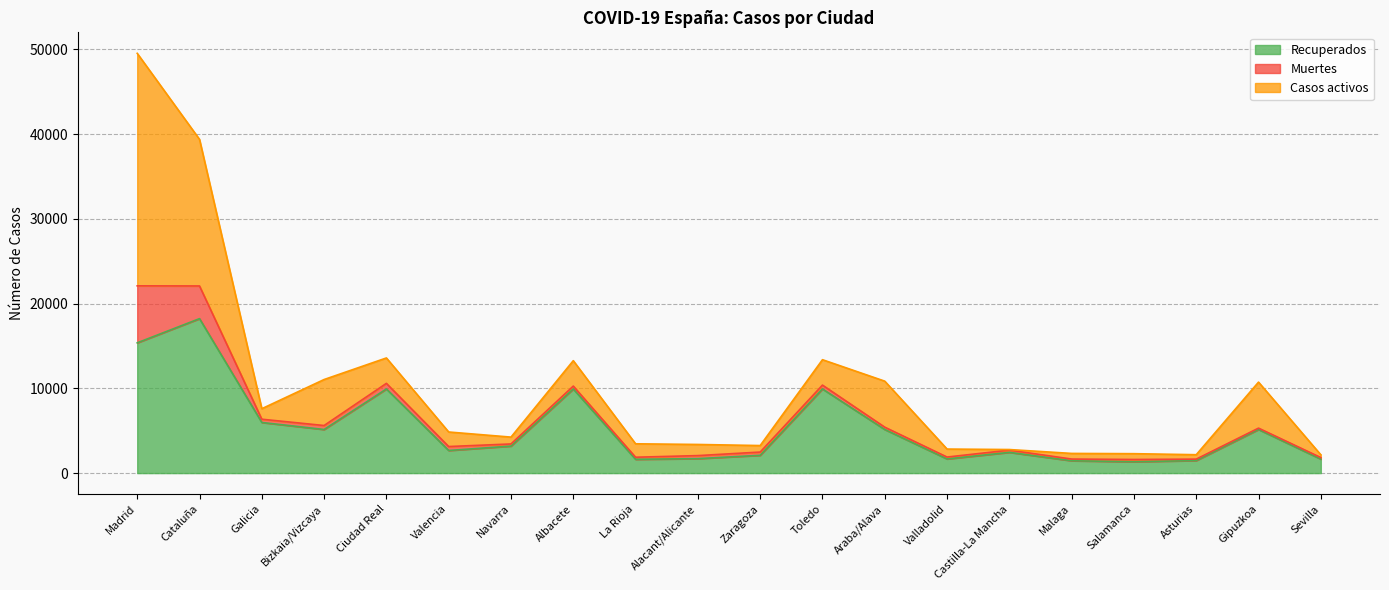

What is the label of the 11th point from the right?

Alacant/Alicante